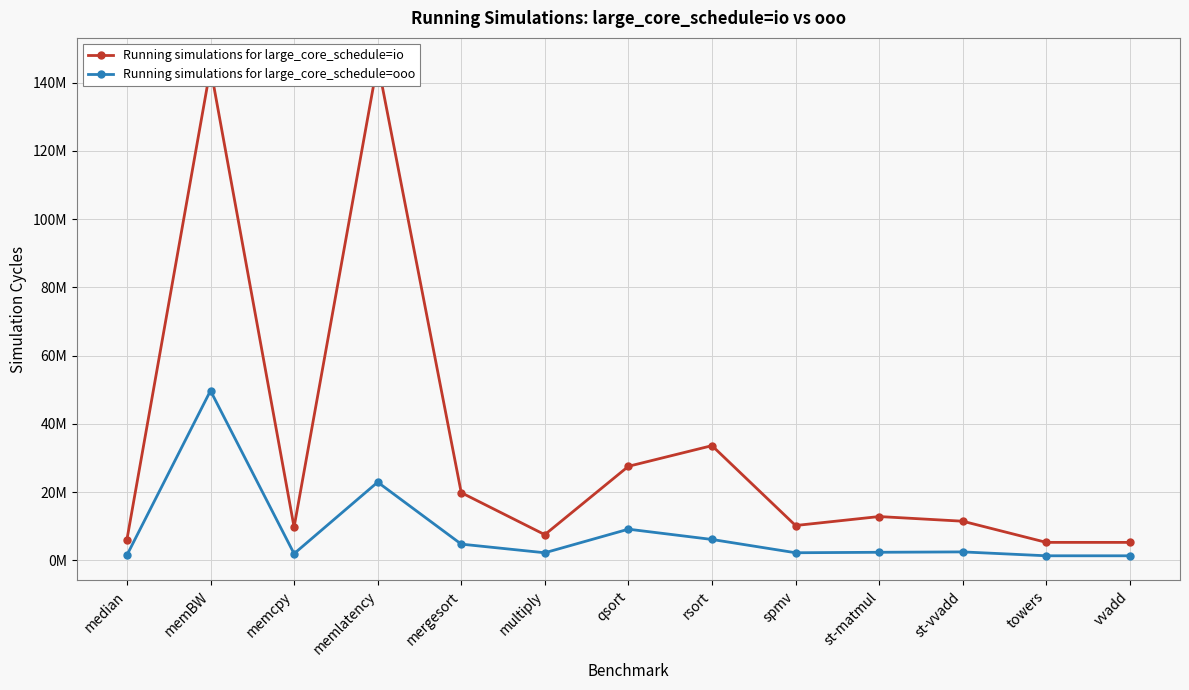

What is the value of the Running simulations for large_core_schedule=ooo point at the 12th from the left?

1330220